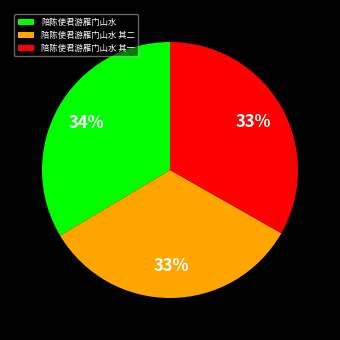

To the nearest percent, what percentage of the pie is 陪陈使君游雁门山水?

34%